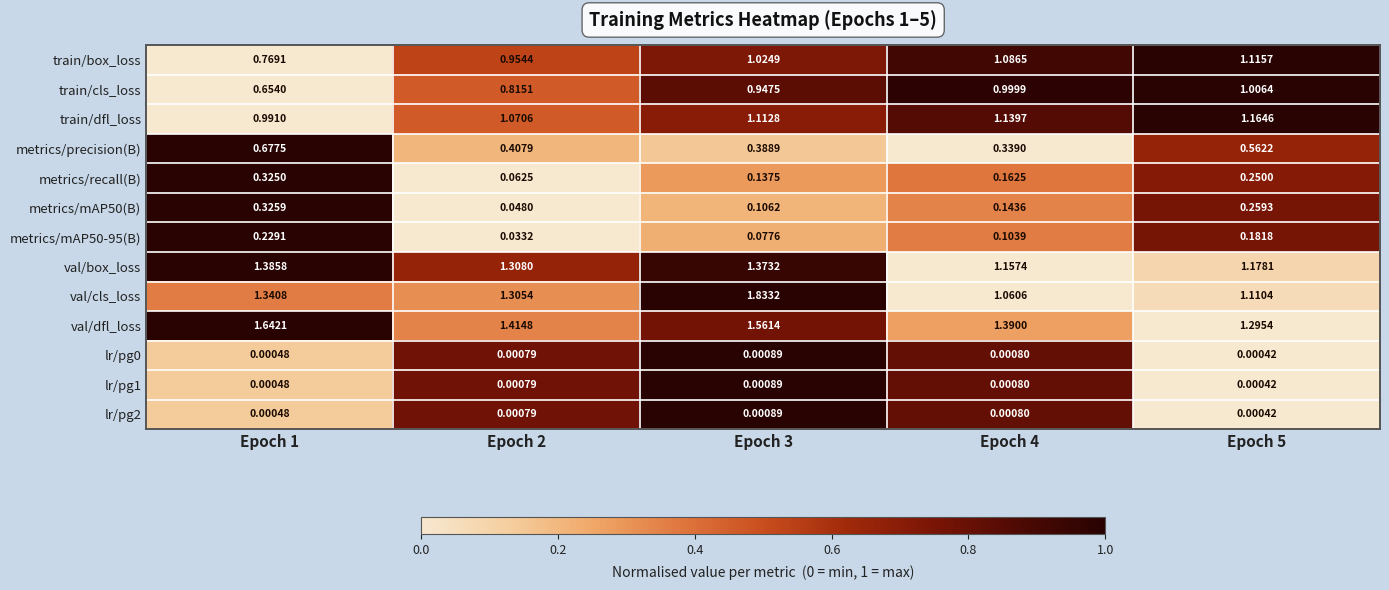

Which series changed the most between Epoch 4 and Epoch 5?

metrics/precision(B)